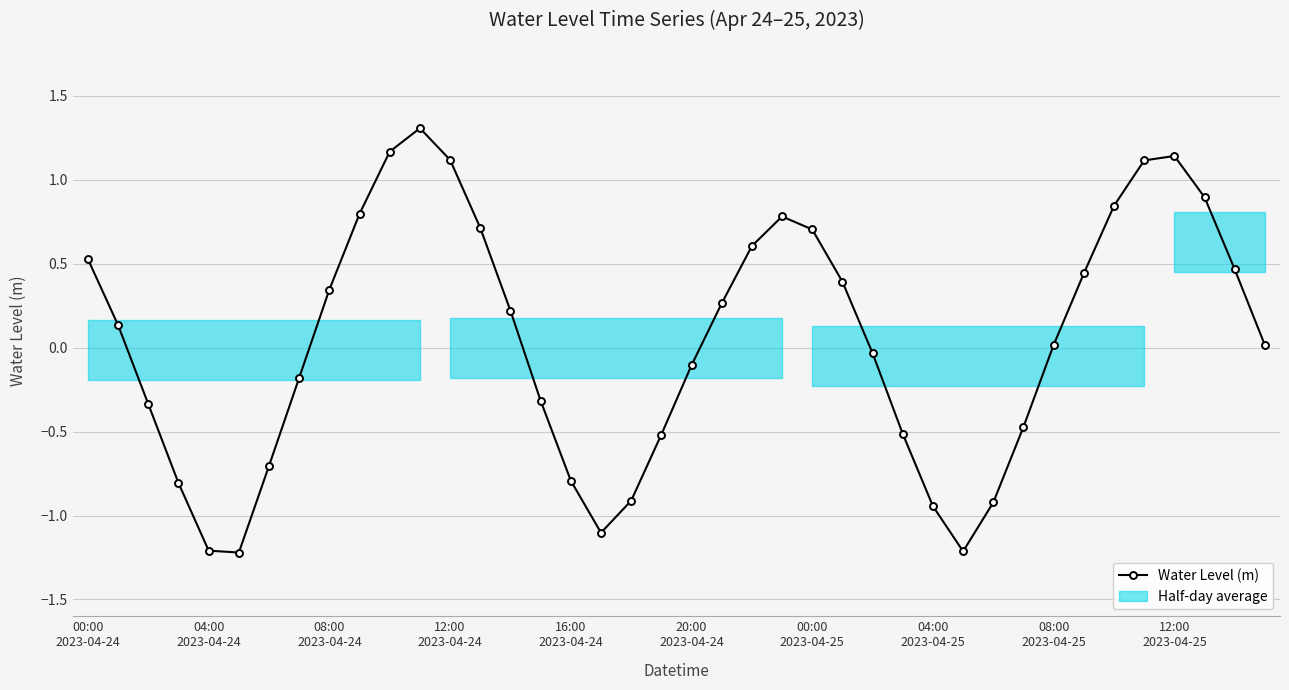

List the labels in order of value, largest first.

11, 10, 36, 12, 35, 37, 34, 12:00
2023-04-25, 23, 13, 24, 22, 00:00
2023-04-24, 38, 33, 25, 08:00
2023-04-25, 21, 14, 04:00
2023-04-24, 32, 39, 26, 20, 04:00
2023-04-25, 15, 08:00
2023-04-24, 31, 27, 19, 00:00
2023-04-25, 16, 12:00
2023-04-24, 18, 30, 28, 17, 16:00
2023-04-24, 29, 20:00
2023-04-24